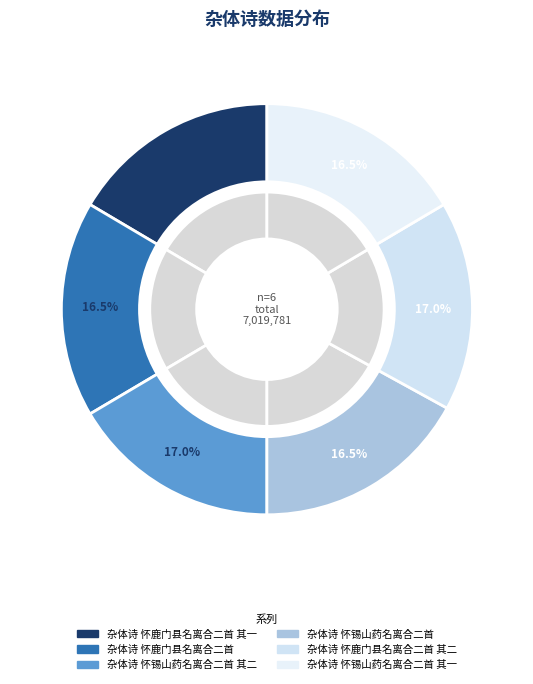

To the nearest percent, what is the difference between the 杂体诗 怀鹿门县名离合二首 其二 and 杂体诗 怀鹿门县名离合二首 slice percentages?

1%